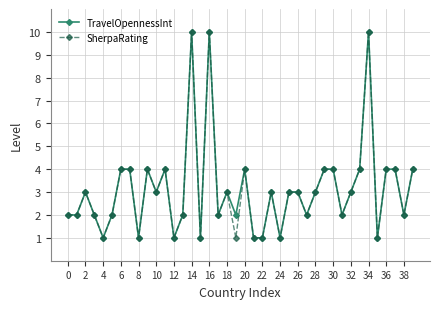

What is the value of the TravelOpennessInt point at the 23rd from the left?

1